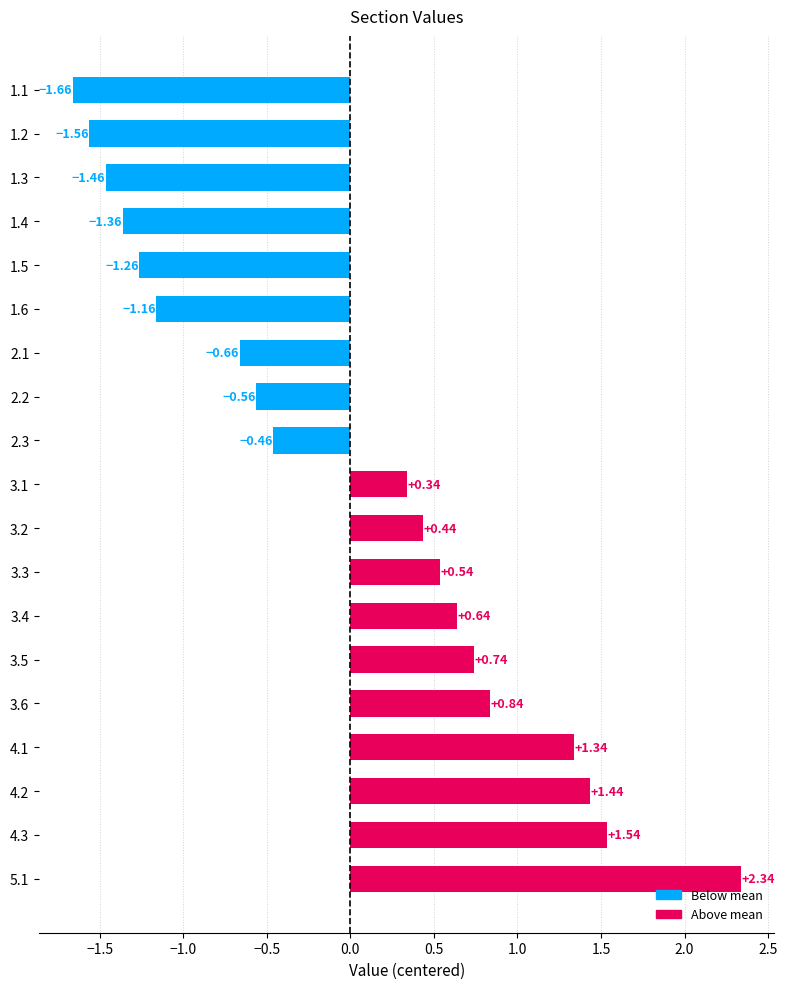

Does the chart contain stacked bars?

No